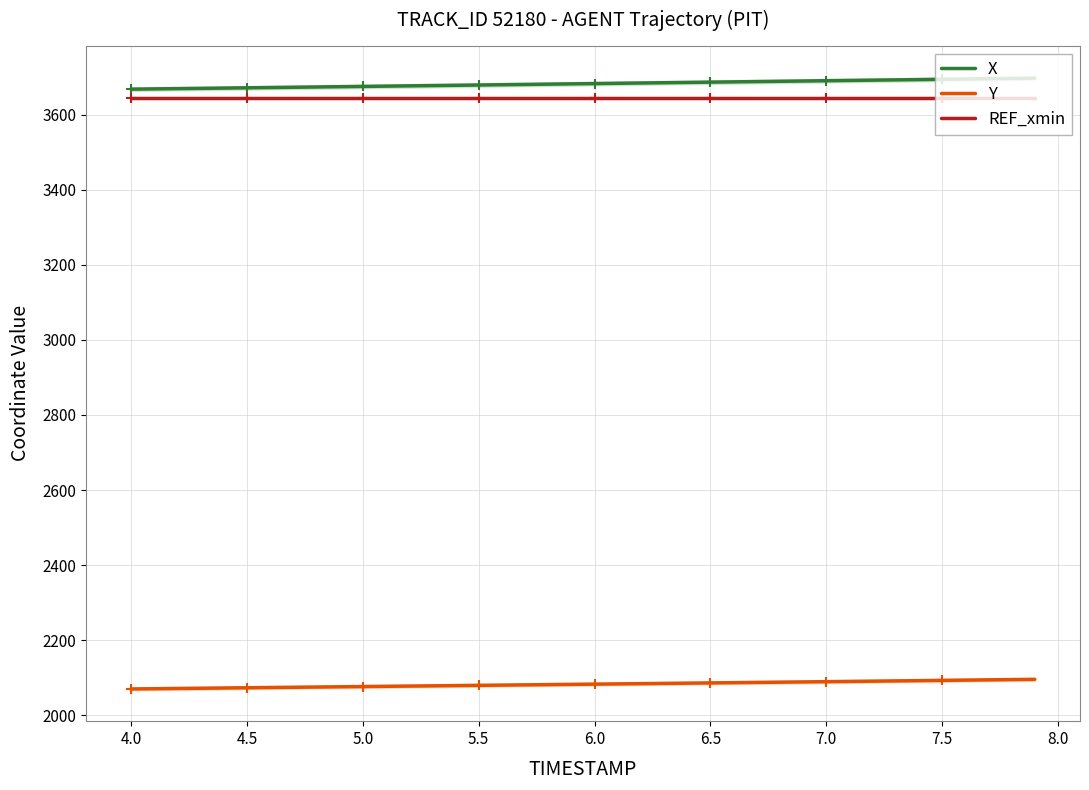

Which series has the widest spread of values?

X